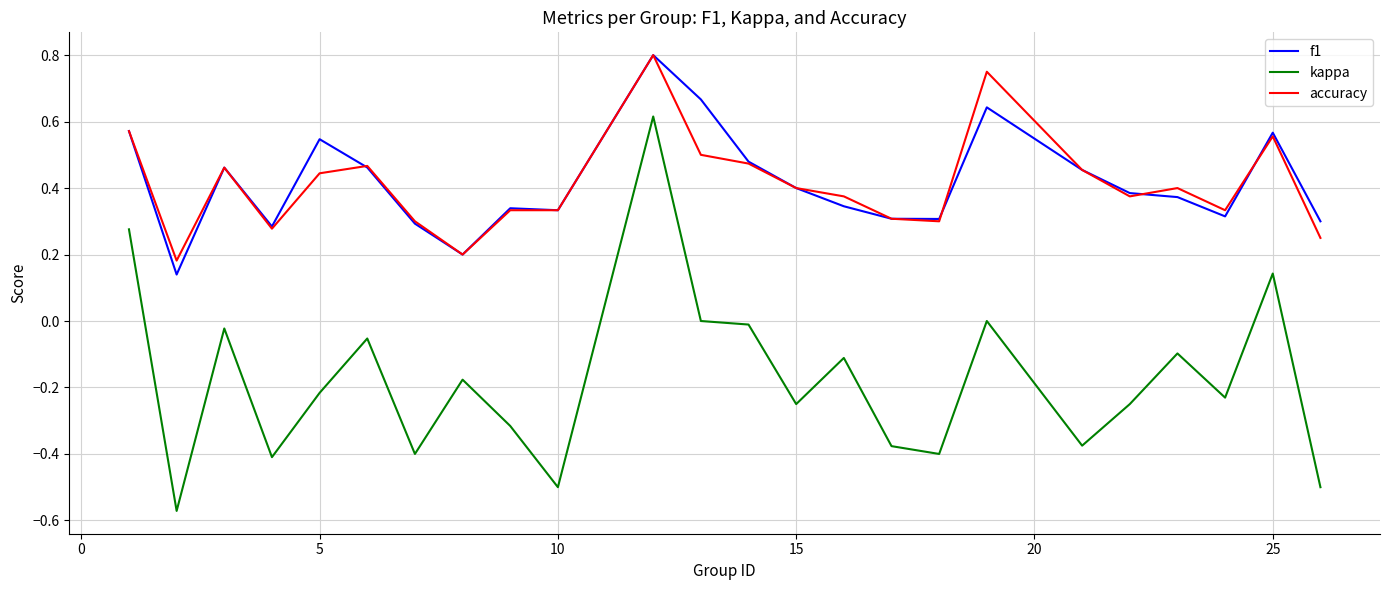

What is the sum of all f1 values?

10.0